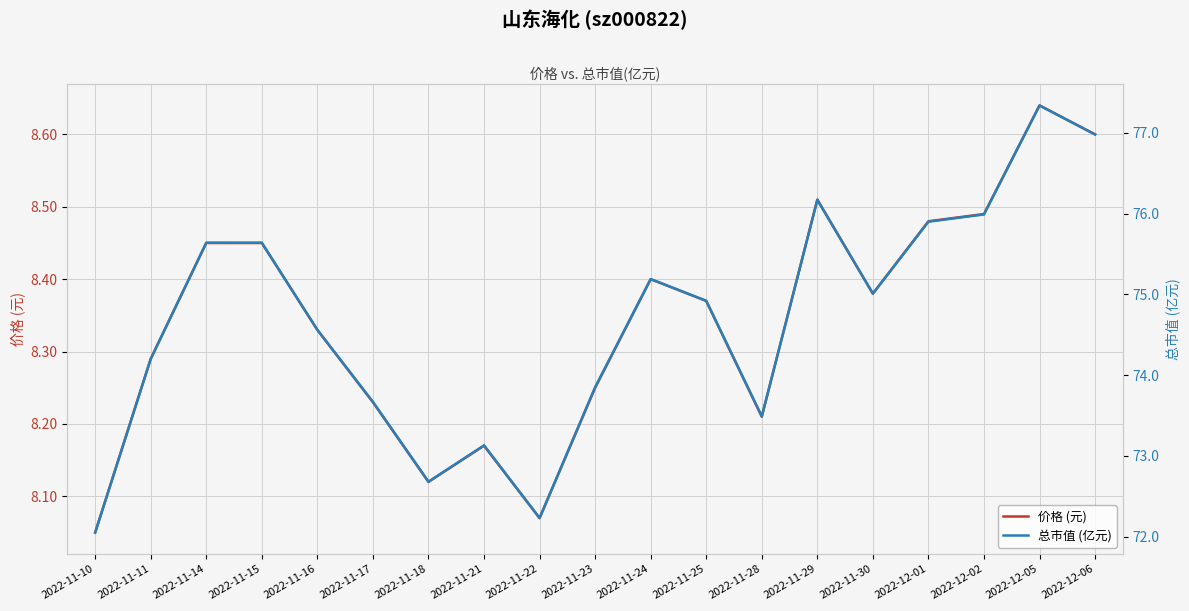

Which series has the largest total across all categories?

总市值 (亿元)